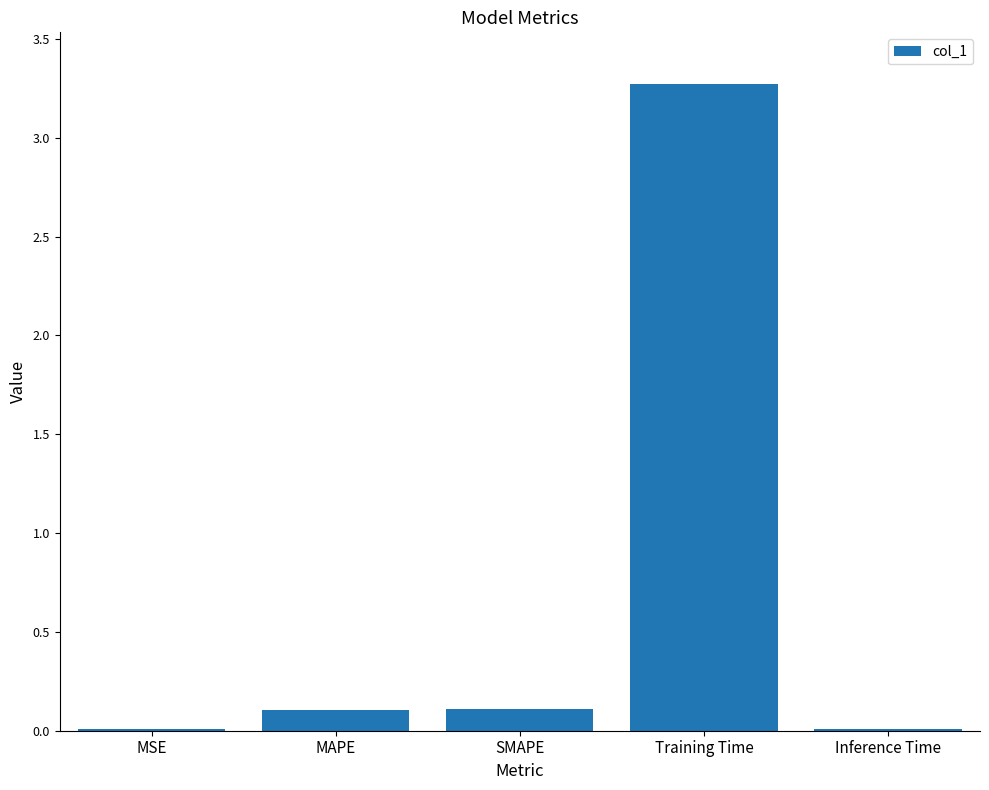

What is the sum of the values at Inference Time and Training Time?

3.3